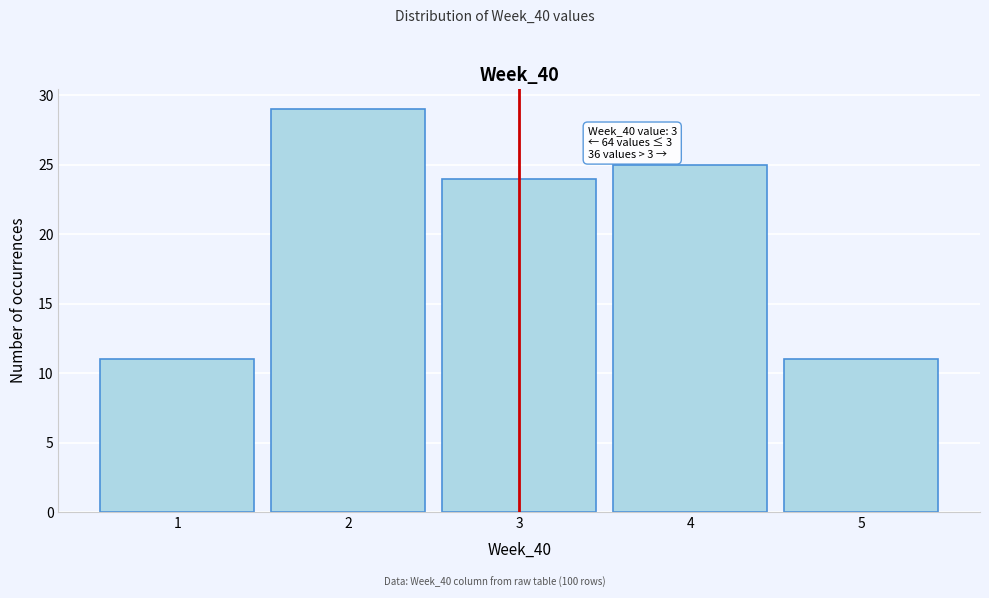

Reading left to right, list all the values displayed in this chart.

1=11	2=29	3=24	4=25	5=11